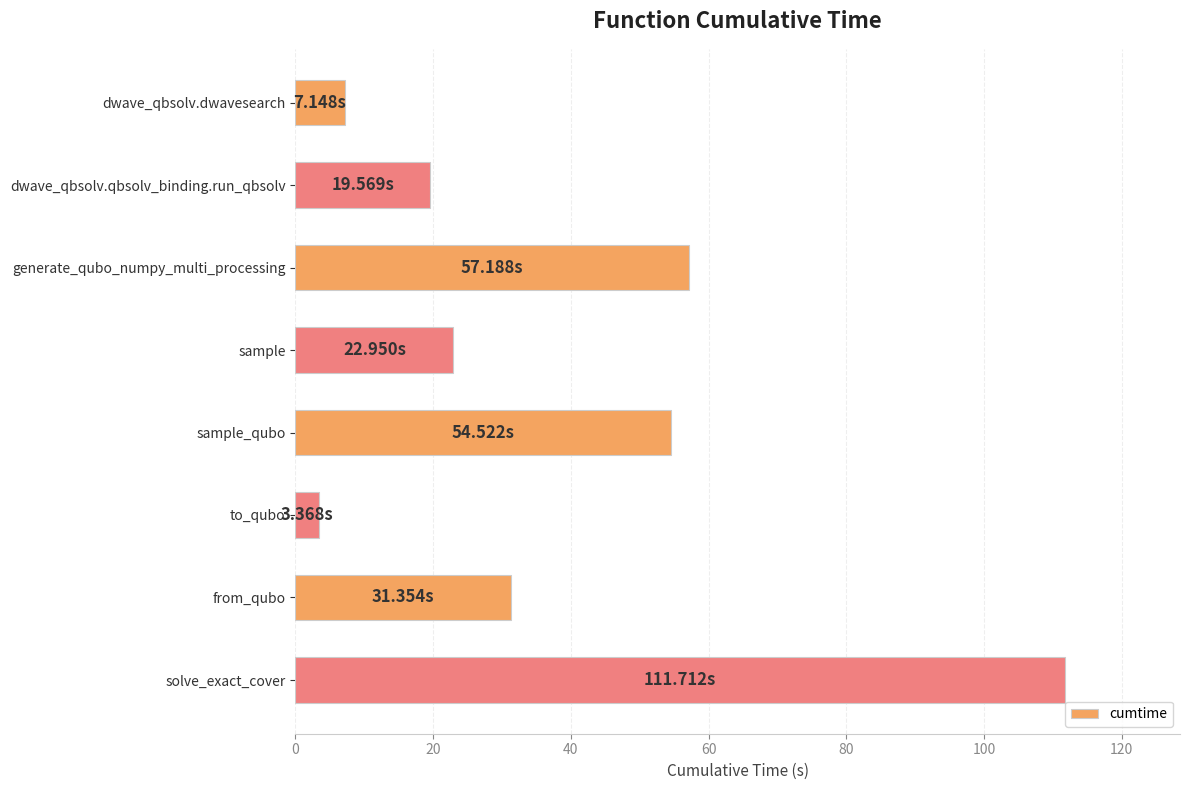

What is the ratio of the value at generate_qubo_numpy_multi_processing to the value at solve_exact_cover?

0.5